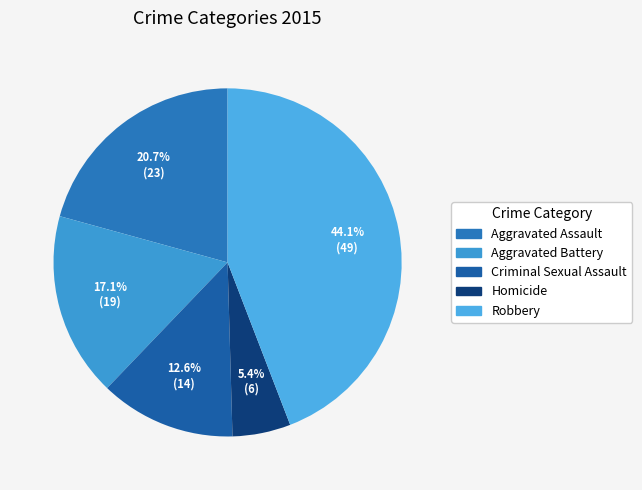

Is it true that Robbery is 30% of the pie?

False